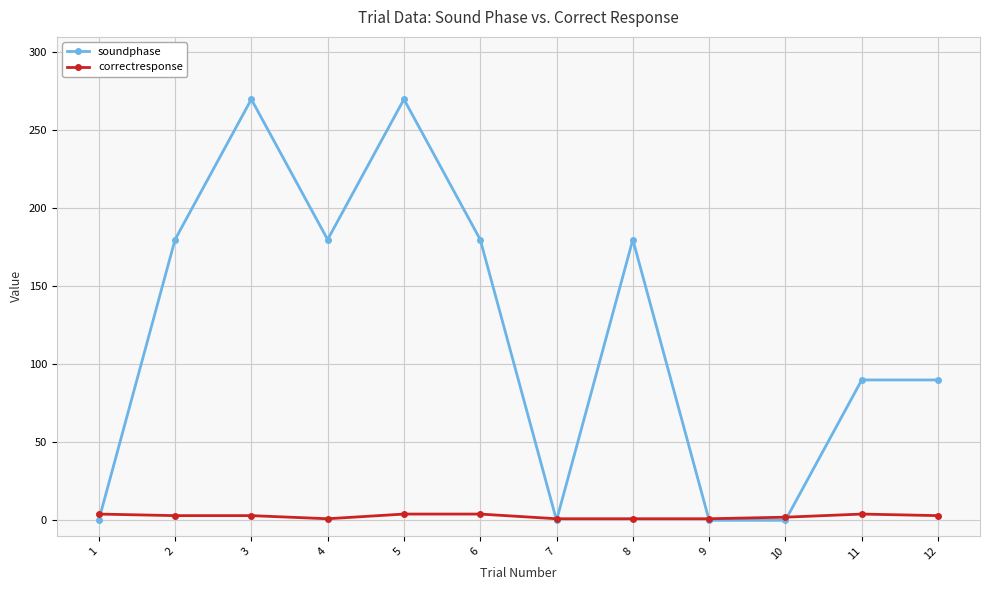

List the series in order of their peak value, lowest first.

correctresponse, soundphase